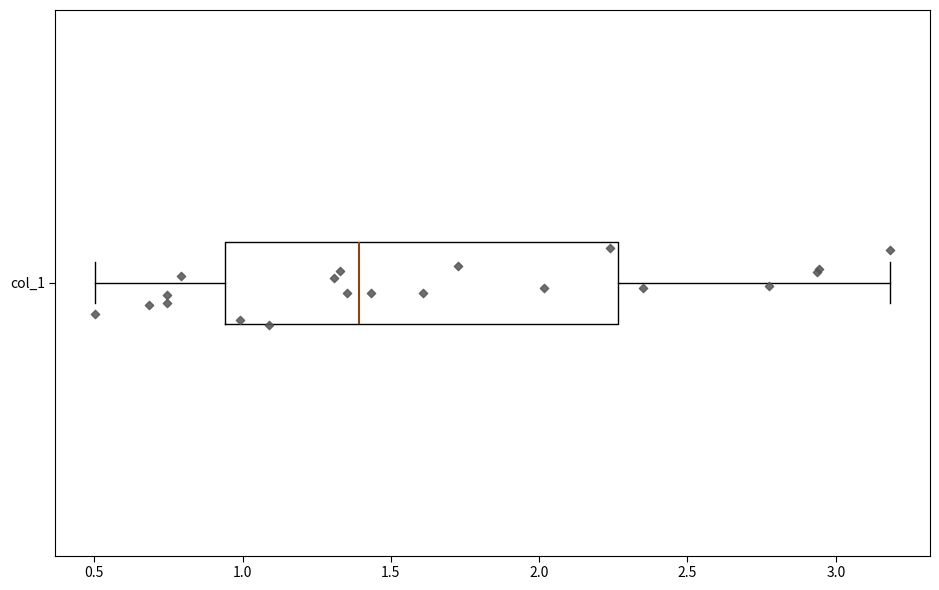

Where does the left whisker of the box for col_1 end on the x-axis? The values are not printed on the chart, so give them approximately, as read against the axis.

0.50